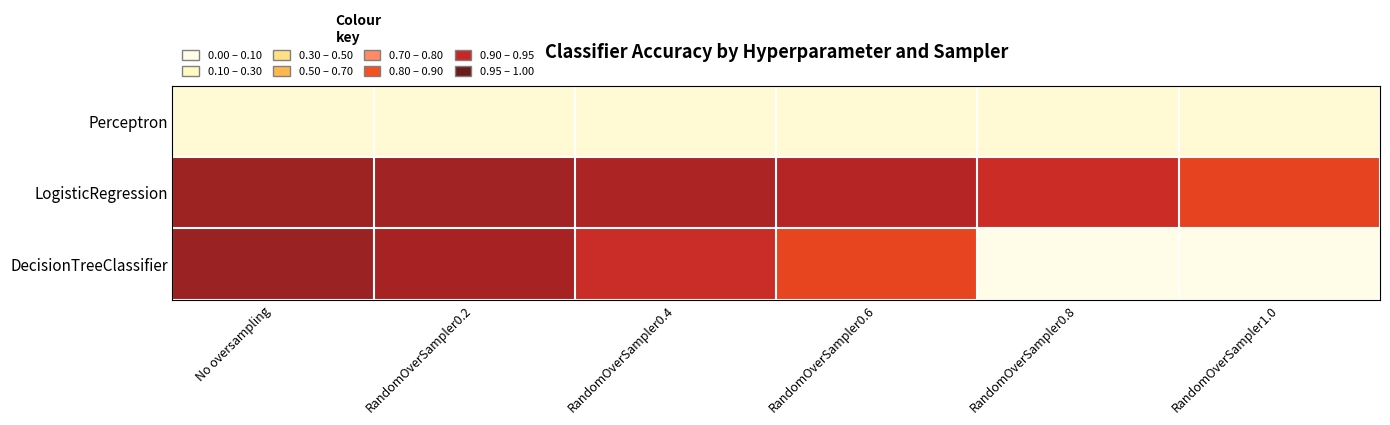

Reading right to left, list all the values displayed in this chart.

Perceptron: RandomOverSampler1.0=0.1	RandomOverSampler0.8=0.1	RandomOverSampler0.6=0.1	RandomOverSampler0.4=0.1	RandomOverSampler0.2=0.1	No oversampling=0.1
LogisticRegression: RandomOverSampler1.0=0.8	RandomOverSampler0.8=0.8	RandomOverSampler0.6=0.9	RandomOverSampler0.4=0.9	RandomOverSampler0.2=0.9	No oversampling=0.9
DecisionTreeClassifier: RandomOverSampler1.0=0.0	RandomOverSampler0.8=0.0	RandomOverSampler0.6=0.8	RandomOverSampler0.4=0.8	RandomOverSampler0.2=0.9	No oversampling=0.9